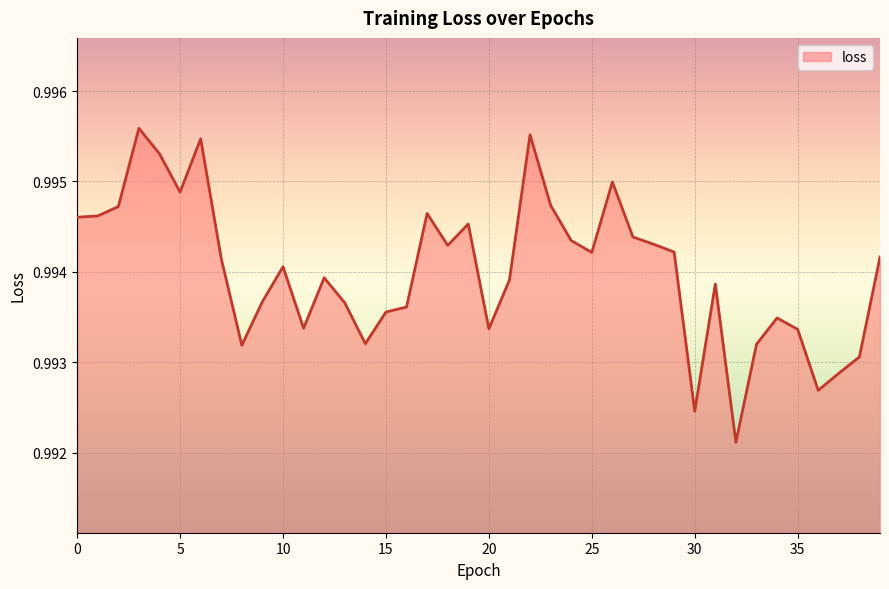

How many lines are shown in the chart?

1